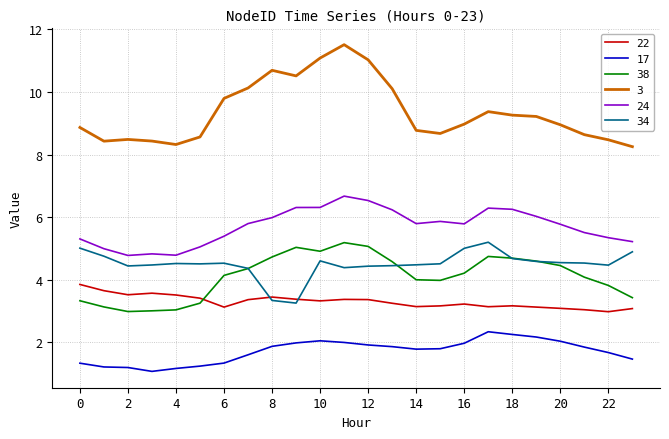

Which series ends up on top after the final intersection of 22 and 34?

34